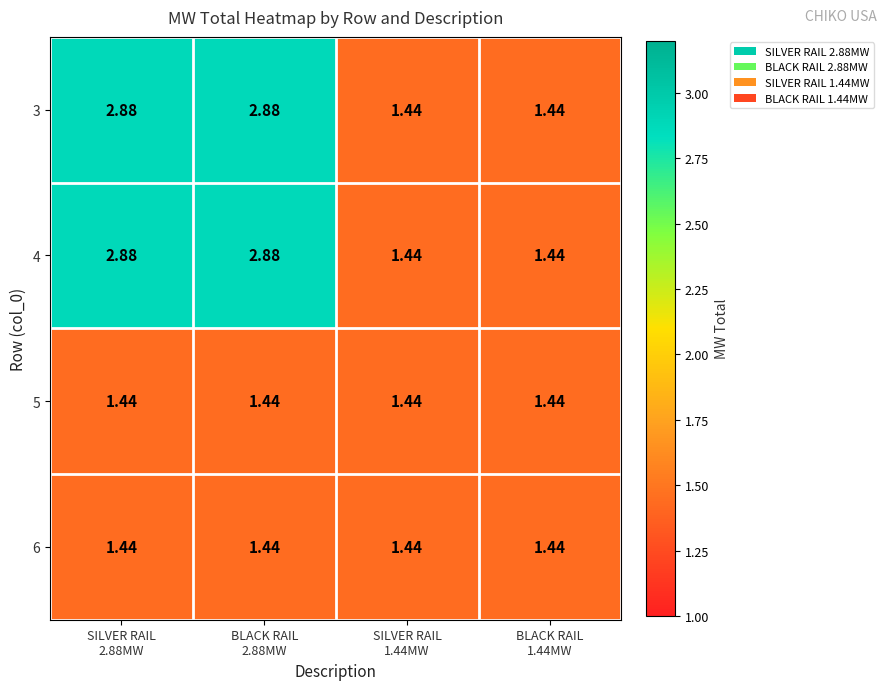

Reading left to right, what are all the values shown in this chart?

3: SILVER RAIL
2.88MW=2.9	BLACK RAIL
2.88MW=2.9	SILVER RAIL
1.44MW=1.4	BLACK RAIL
1.44MW=1.4
4: SILVER RAIL
2.88MW=2.9	BLACK RAIL
2.88MW=2.9	SILVER RAIL
1.44MW=1.4	BLACK RAIL
1.44MW=1.4
5: SILVER RAIL
2.88MW=1.4	BLACK RAIL
2.88MW=1.4	SILVER RAIL
1.44MW=1.4	BLACK RAIL
1.44MW=1.4
6: SILVER RAIL
2.88MW=1.4	BLACK RAIL
2.88MW=1.4	SILVER RAIL
1.44MW=1.4	BLACK RAIL
1.44MW=1.4